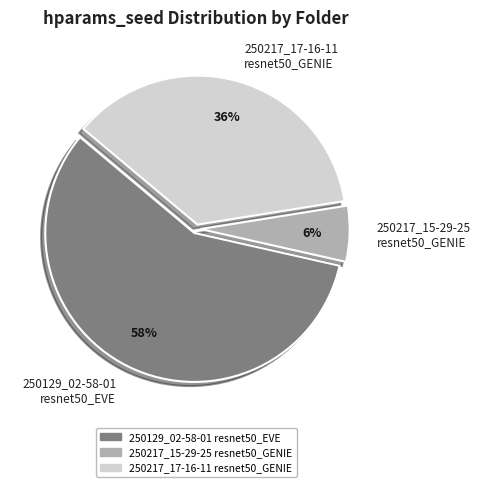

What is the smallest slice in the pie chart?

250217_15-29-25 resnet50_GENIE